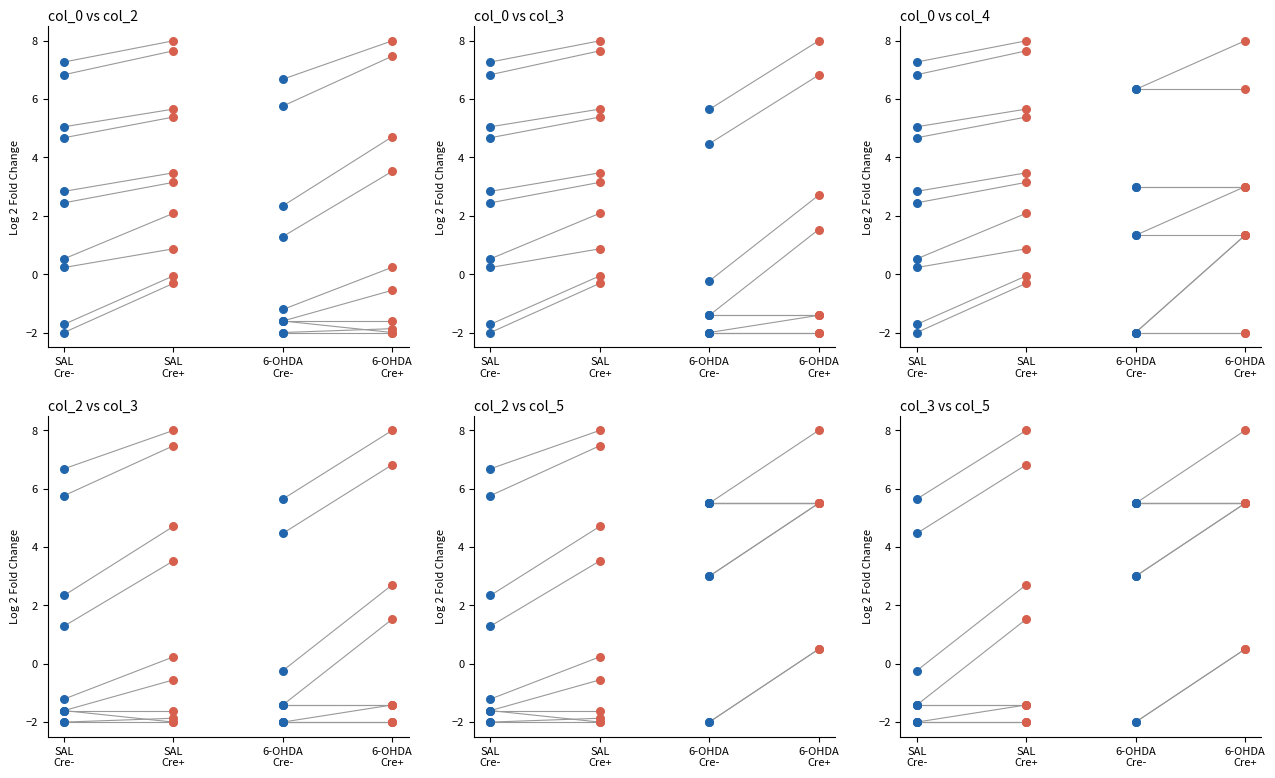

What are all the series names shown in the legend?

col_0, col_2, col_3, col_4, col_5